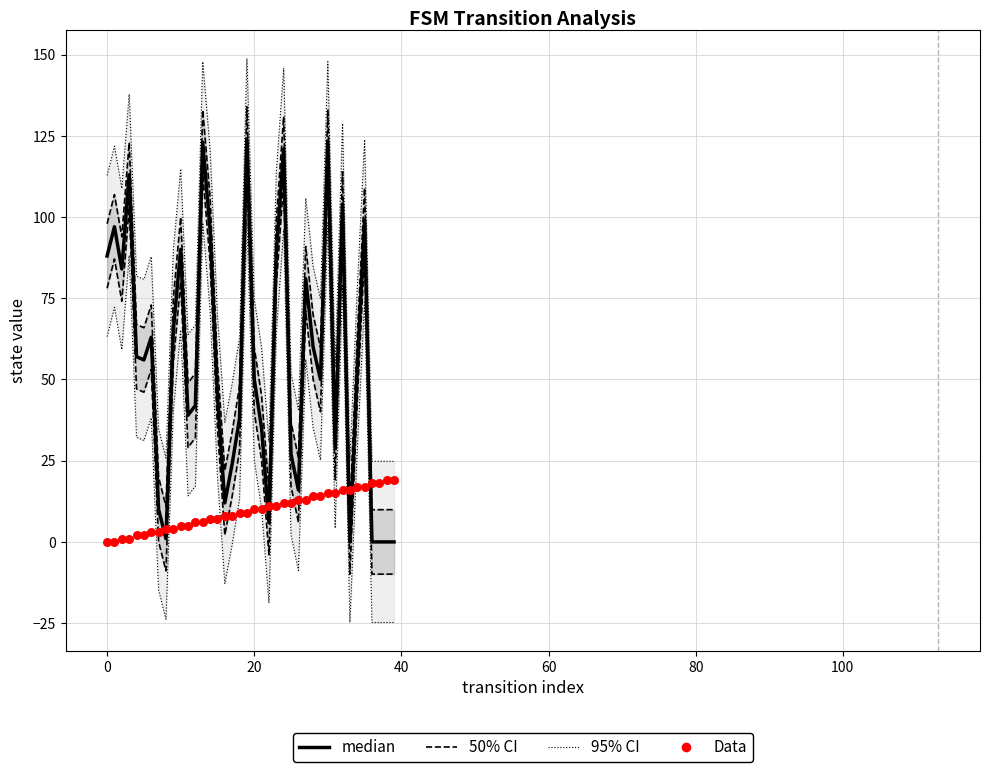

What is the total value across all series at 34?

210.7